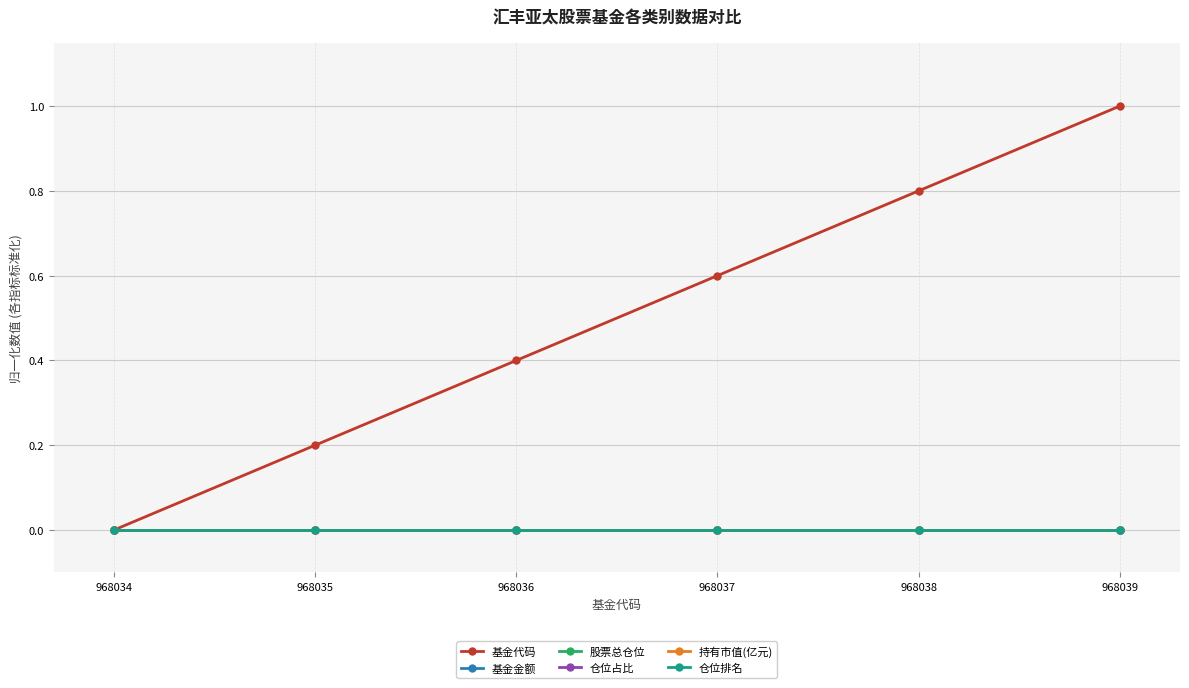

Reading left to right, transcribe all the data shown in this chart.

基金代码: 968034=0.0	968035=0.2	968036=0.4	968037=0.6	968038=0.8	968039=1.0
基金金额: 968034=0.0	968035=0.0	968036=0.0	968037=0.0	968038=0.0	968039=0.0
股票总仓位: 968034=0.0	968035=0.0	968036=0.0	968037=0.0	968038=0.0	968039=0.0
仓位占比: 968034=0.0	968035=0.0	968036=0.0	968037=0.0	968038=0.0	968039=0.0
持有市值(亿元): 968034=0.0	968035=0.0	968036=0.0	968037=0.0	968038=0.0	968039=0.0
仓位排名: 968034=0.0	968035=0.0	968036=0.0	968037=0.0	968038=0.0	968039=0.0